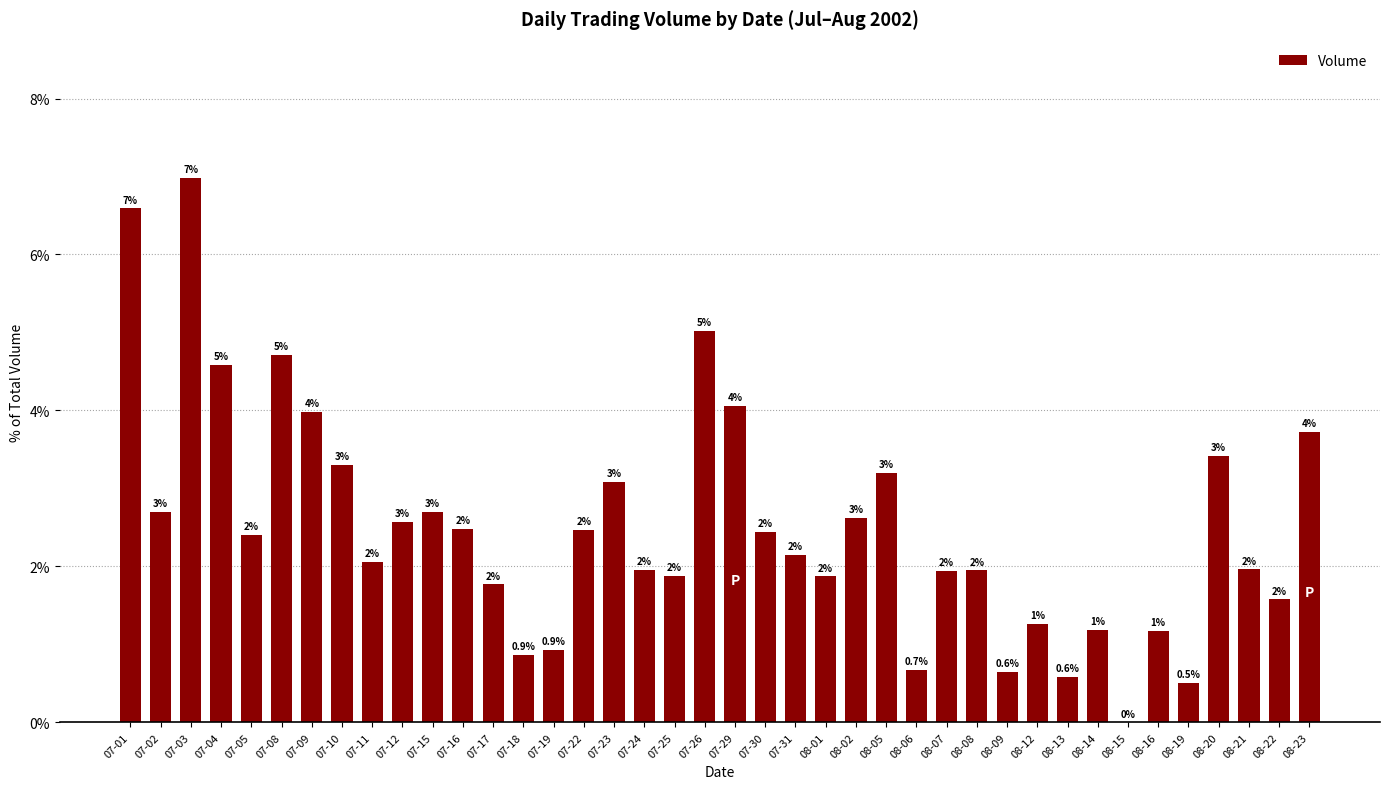

True or false: the data shows 2.0 at 08-16.

False